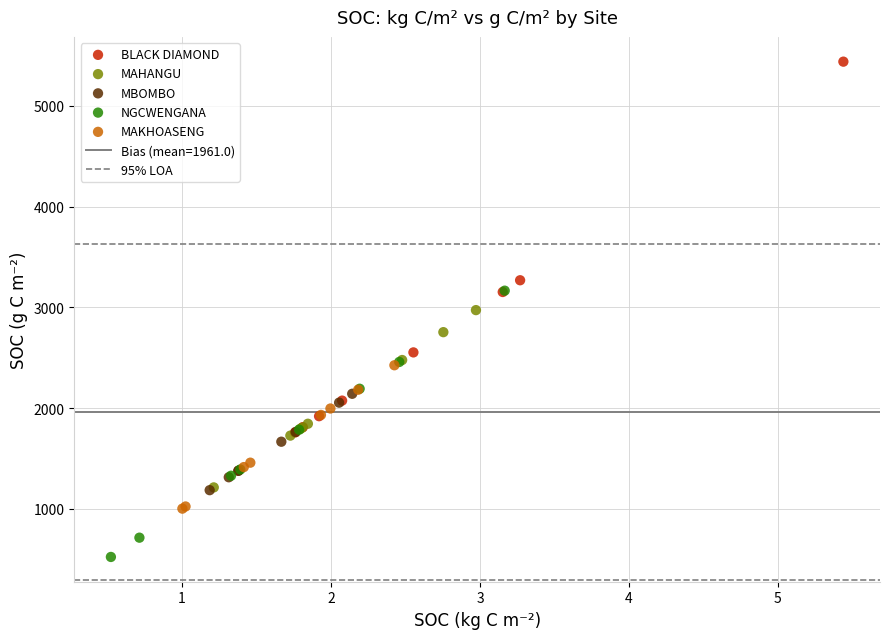

Which series reaches the maximum Y coordinate?

BLACK DIAMOND